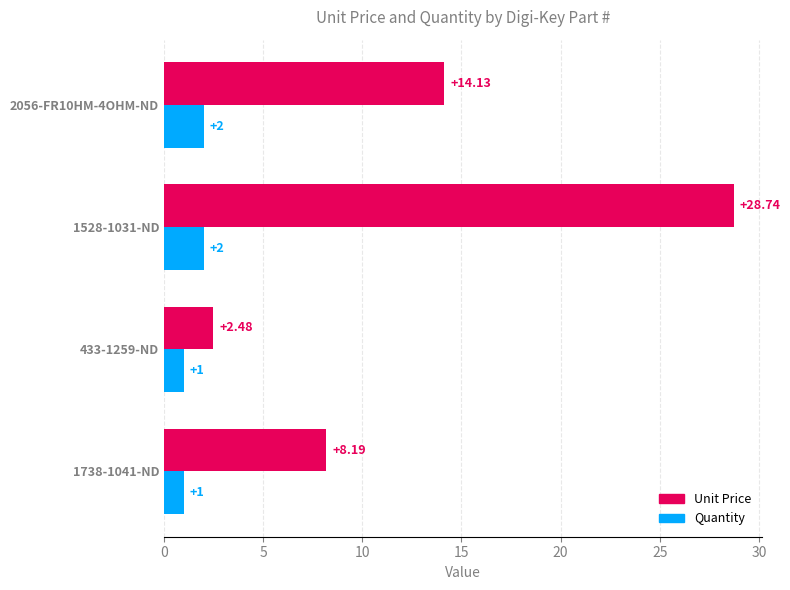

What is the sum of all Quantity values?

6.0